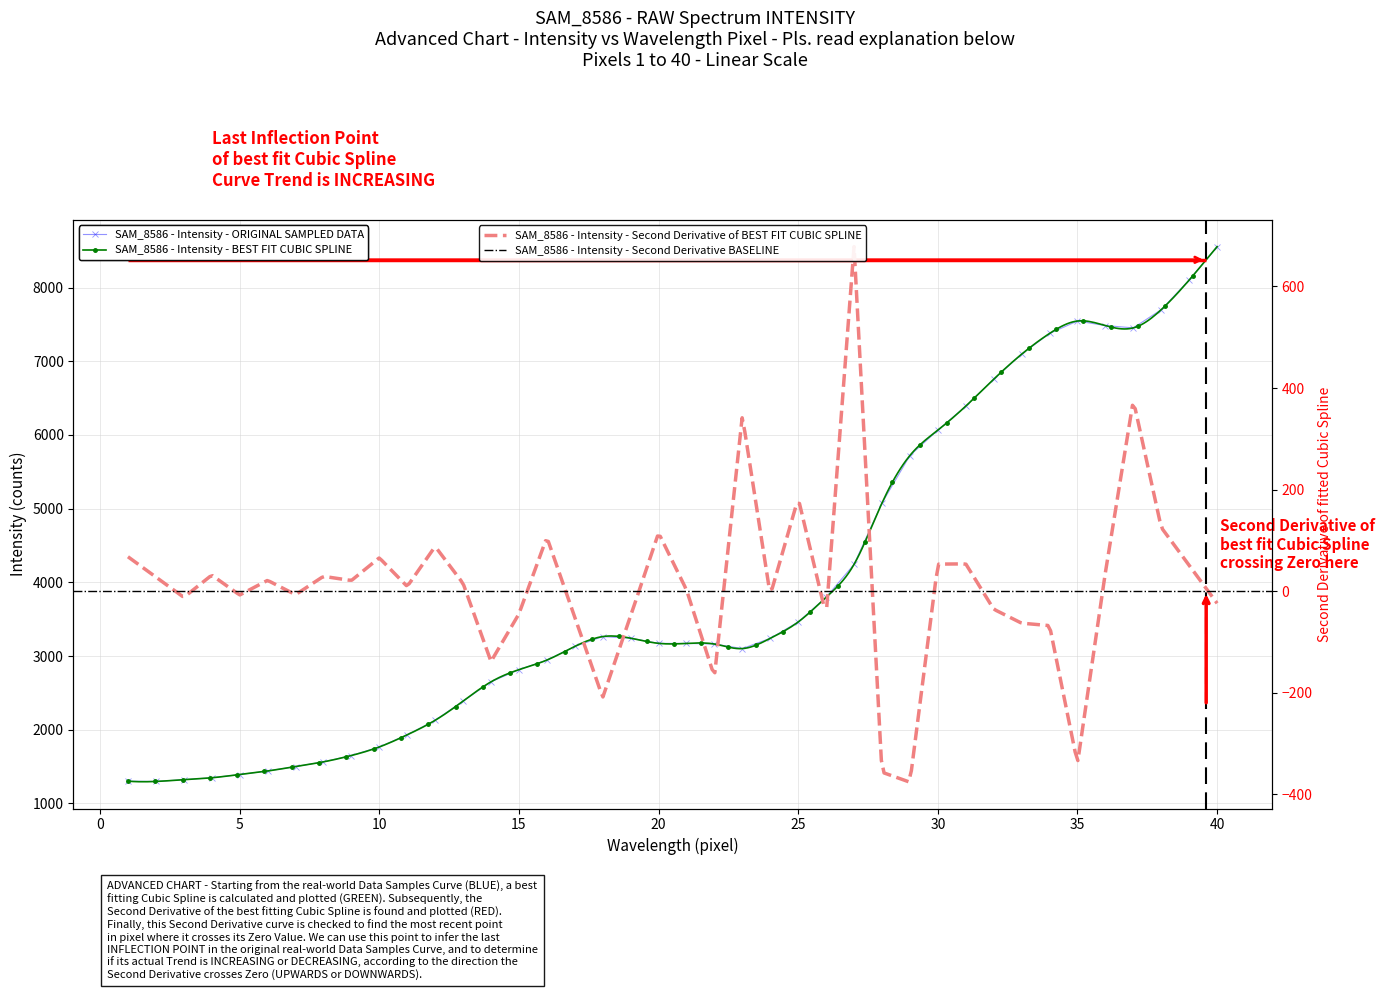

What is the sum of all values?

157747